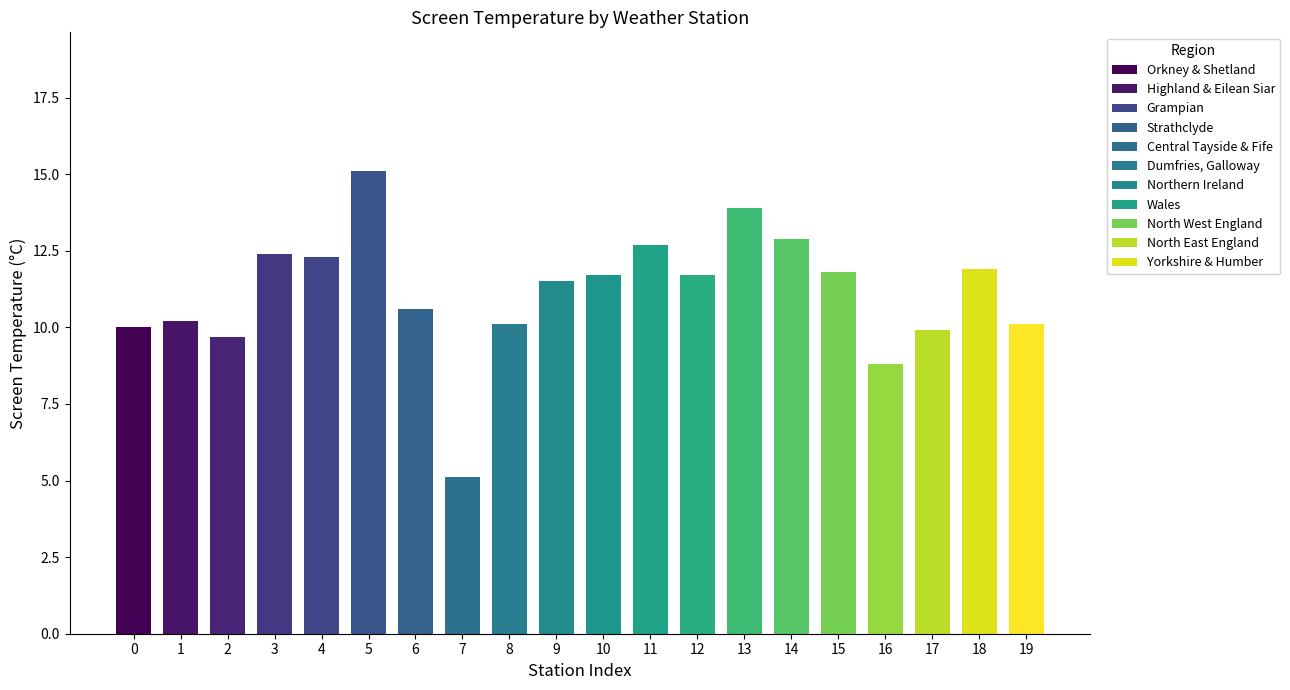

Is it true that the value at ESKDALEMUIR is 5.6?

False